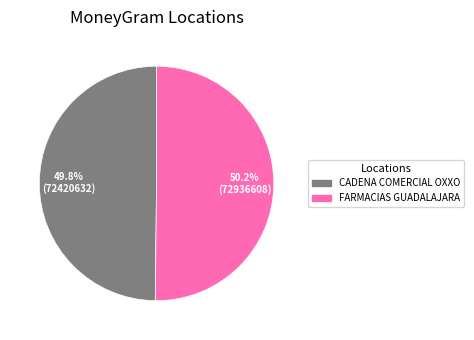

How much of the chart is everything except CADENA COMERCIAL OXXO?

50.2%